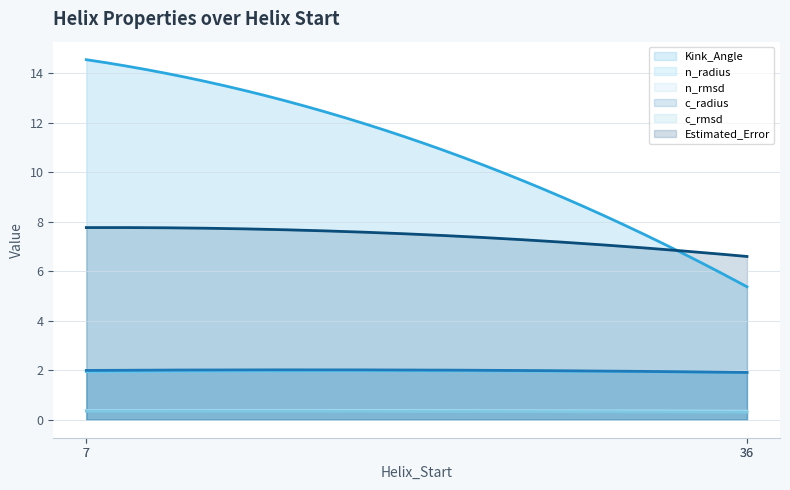

What is the maximum value for Estimated_Error?

7.8